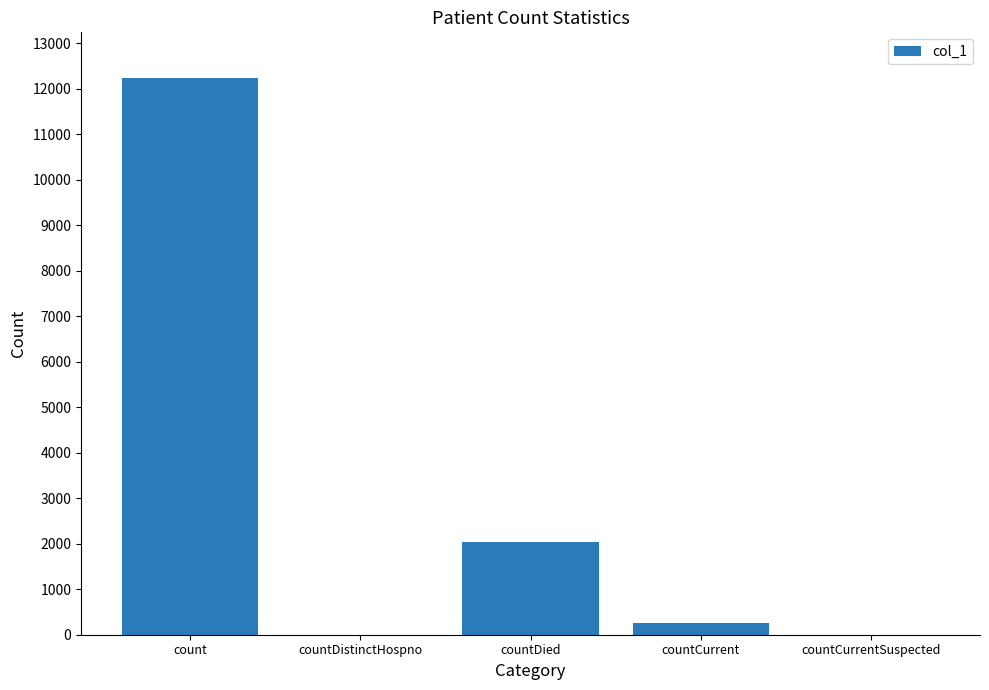

The value at countCurrent is 249. True or false?

True